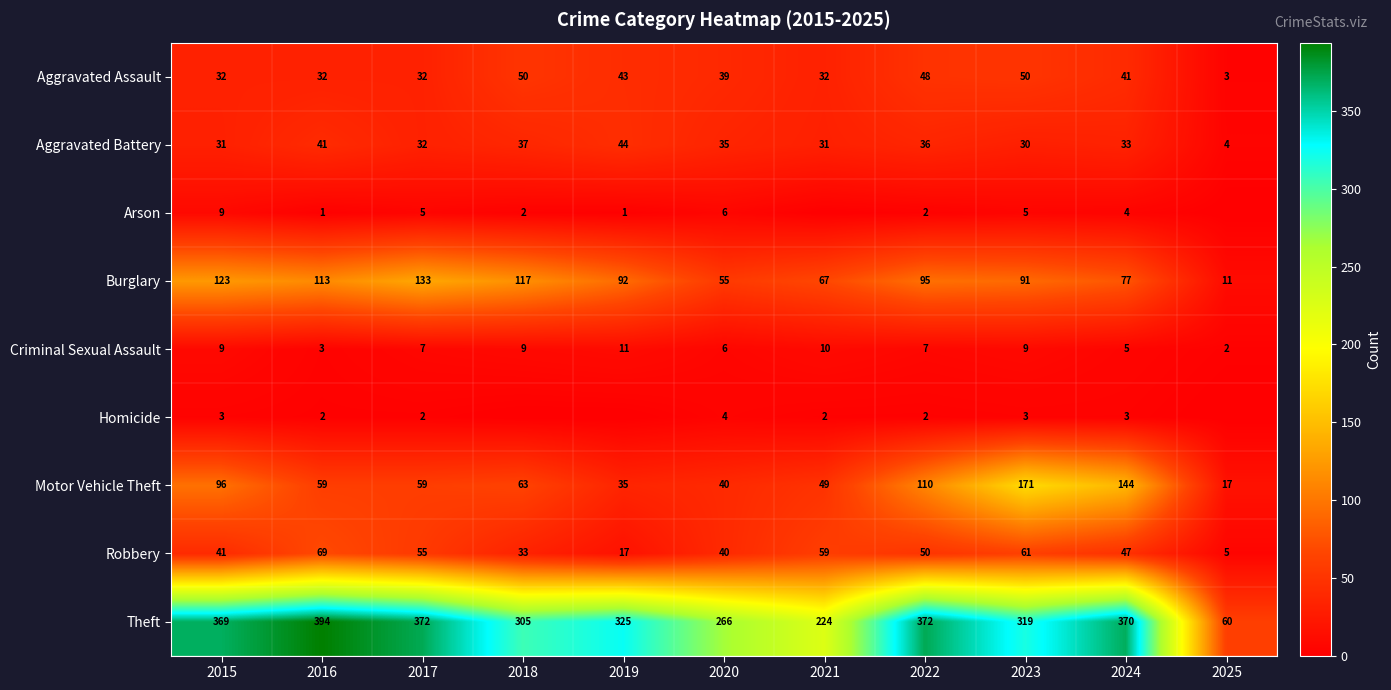

What is the greatest value displayed?

394